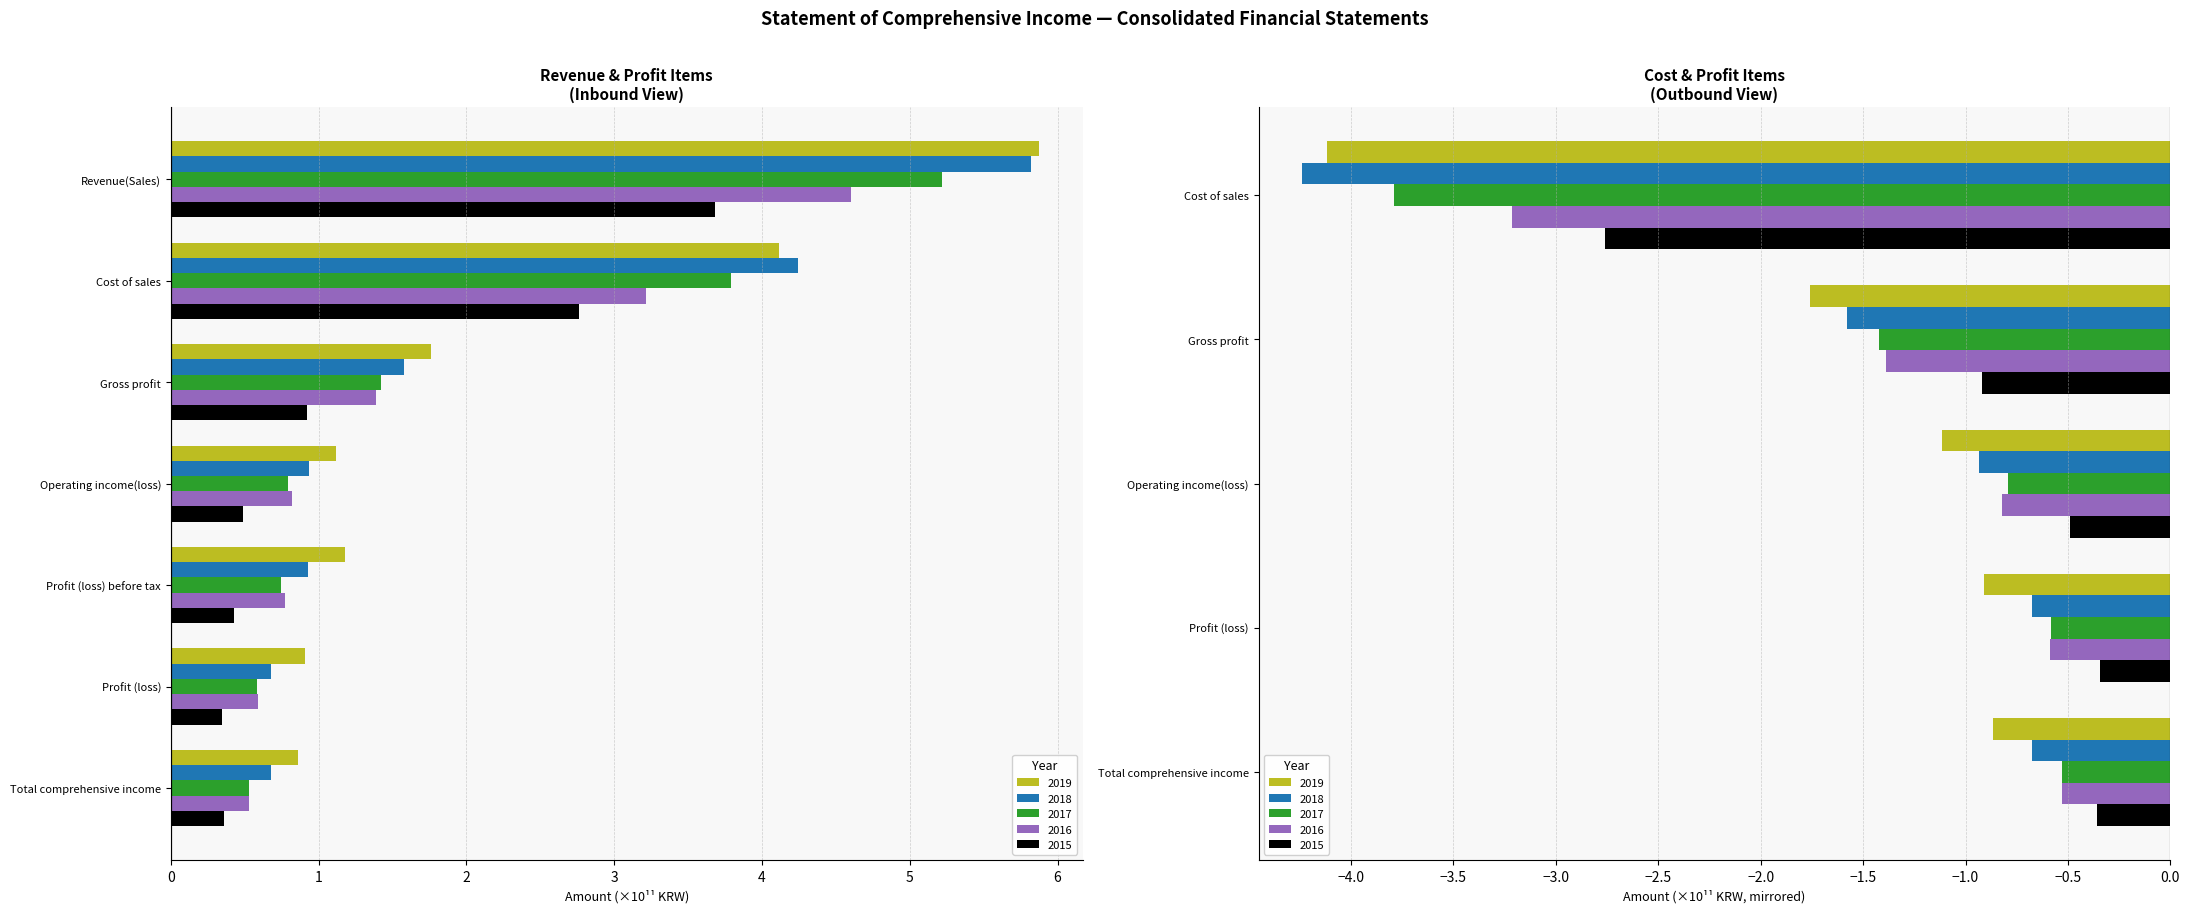

Which series has the widest spread of values?

2018